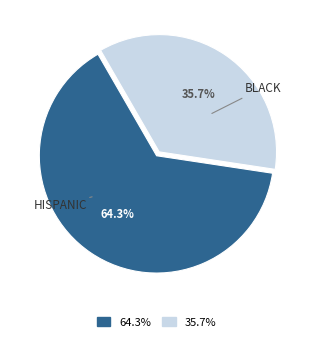

Which slice is the largest?

HISPANIC